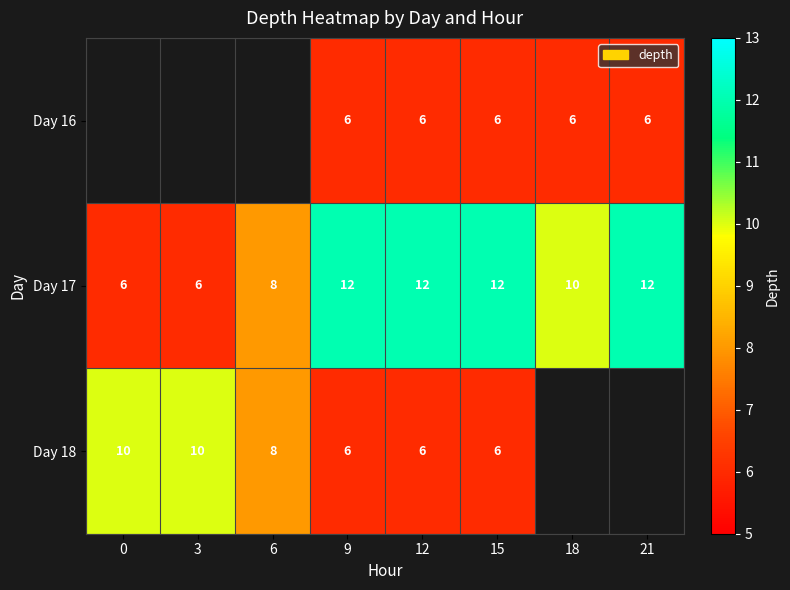

Is it true that Day 18 equals 10.3 at 9?

False